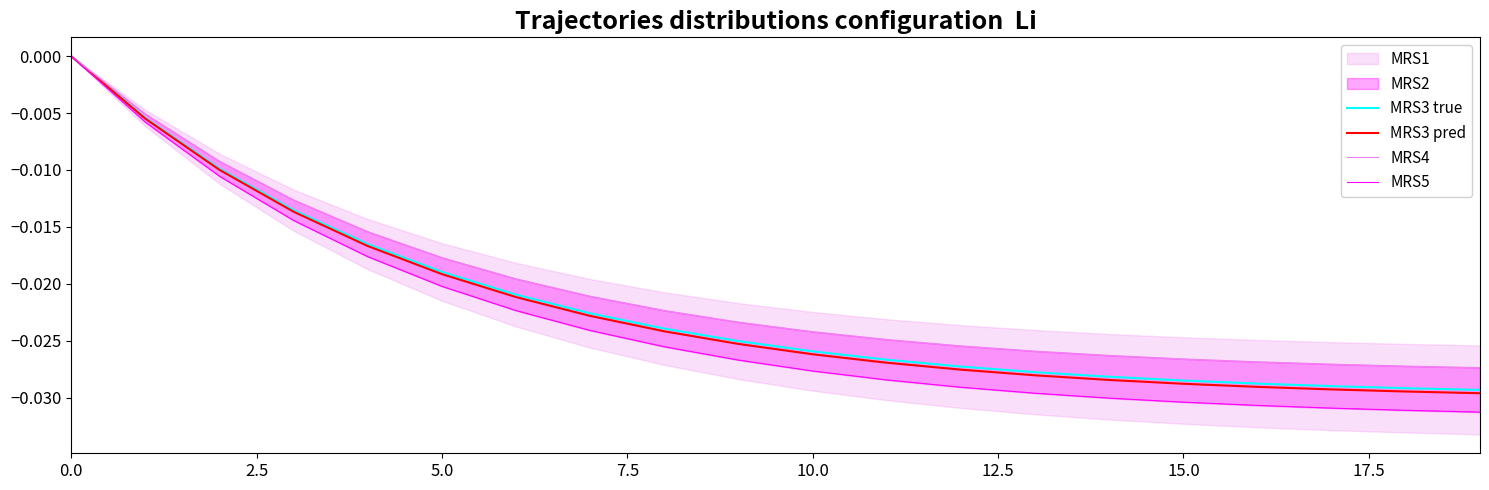

At 12, list the series in order from largest to smallest.

MRS4, MRS3 true, MRS3 pred, MRS5